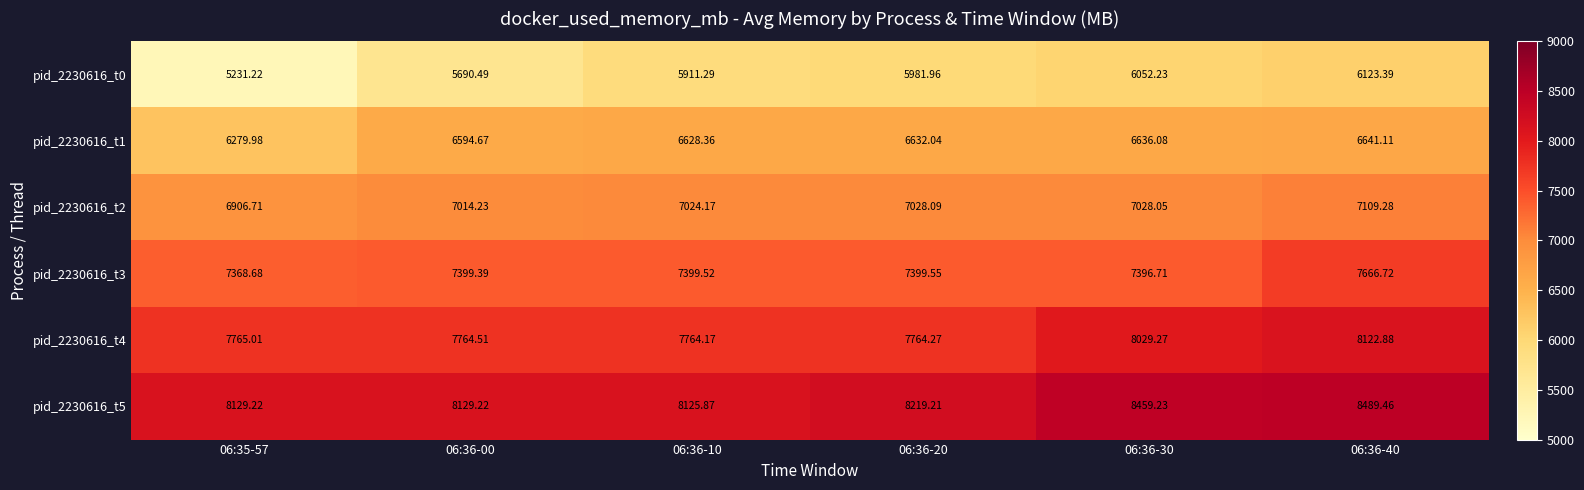

Is the value of pid_2230616_t3 at 06:36-10 greater than the value of pid_2230616_t5 at 06:36-40?

No